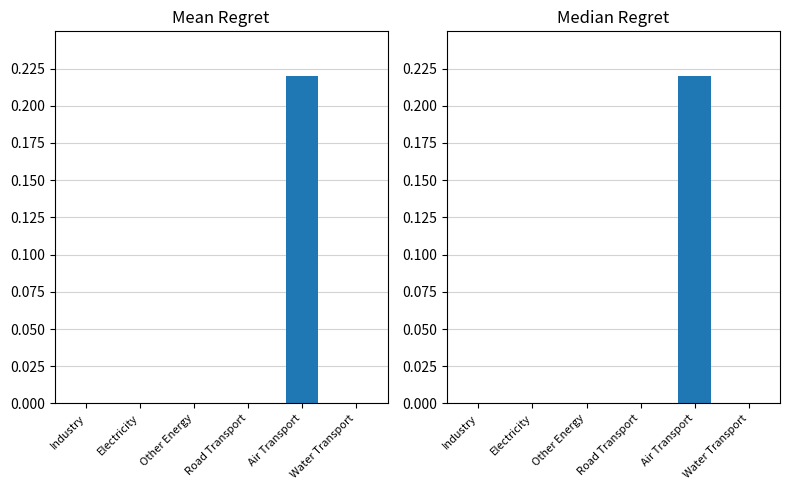

Which series has the largest total across all categories?

Mean Regret